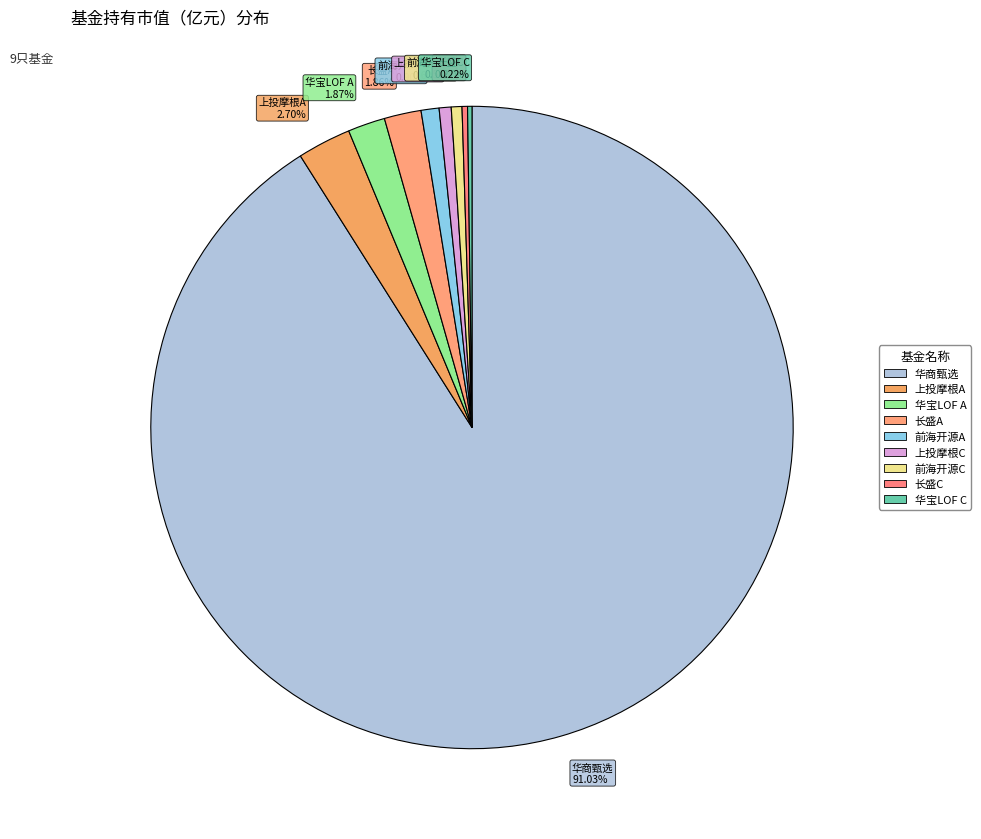

Which category has the biggest portion of the pie?

华商甄选 91.03%